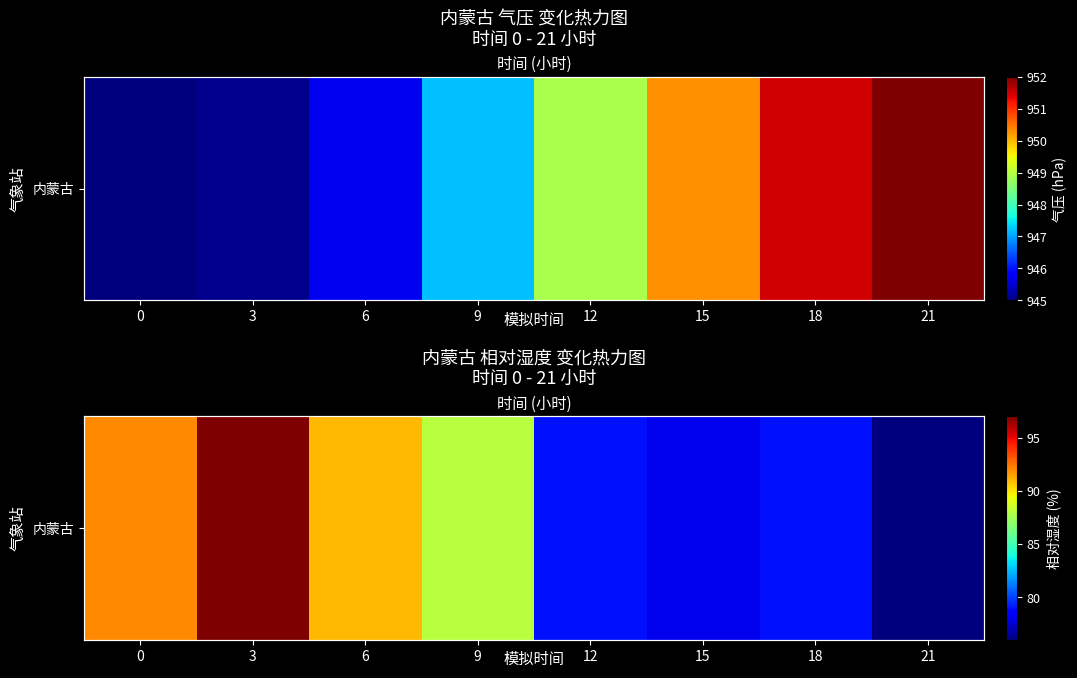

Reading right to left, list all the values displayed in this chart.

21=76	18=79	15=78	12=79	9=88	6=91	3=97	0=92